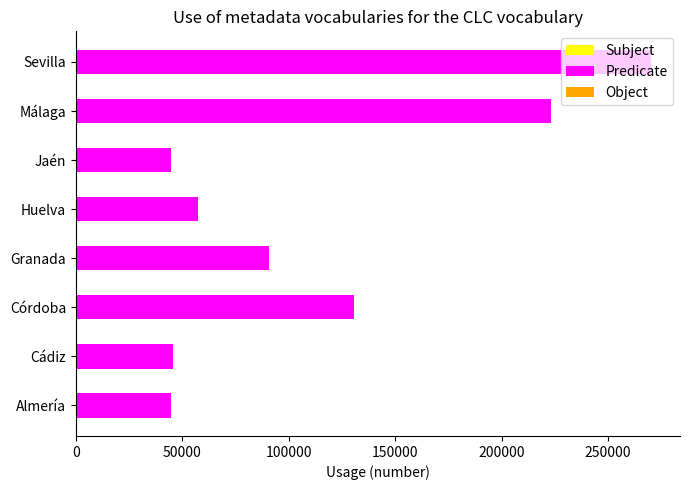

What is the greatest value displayed?

270253